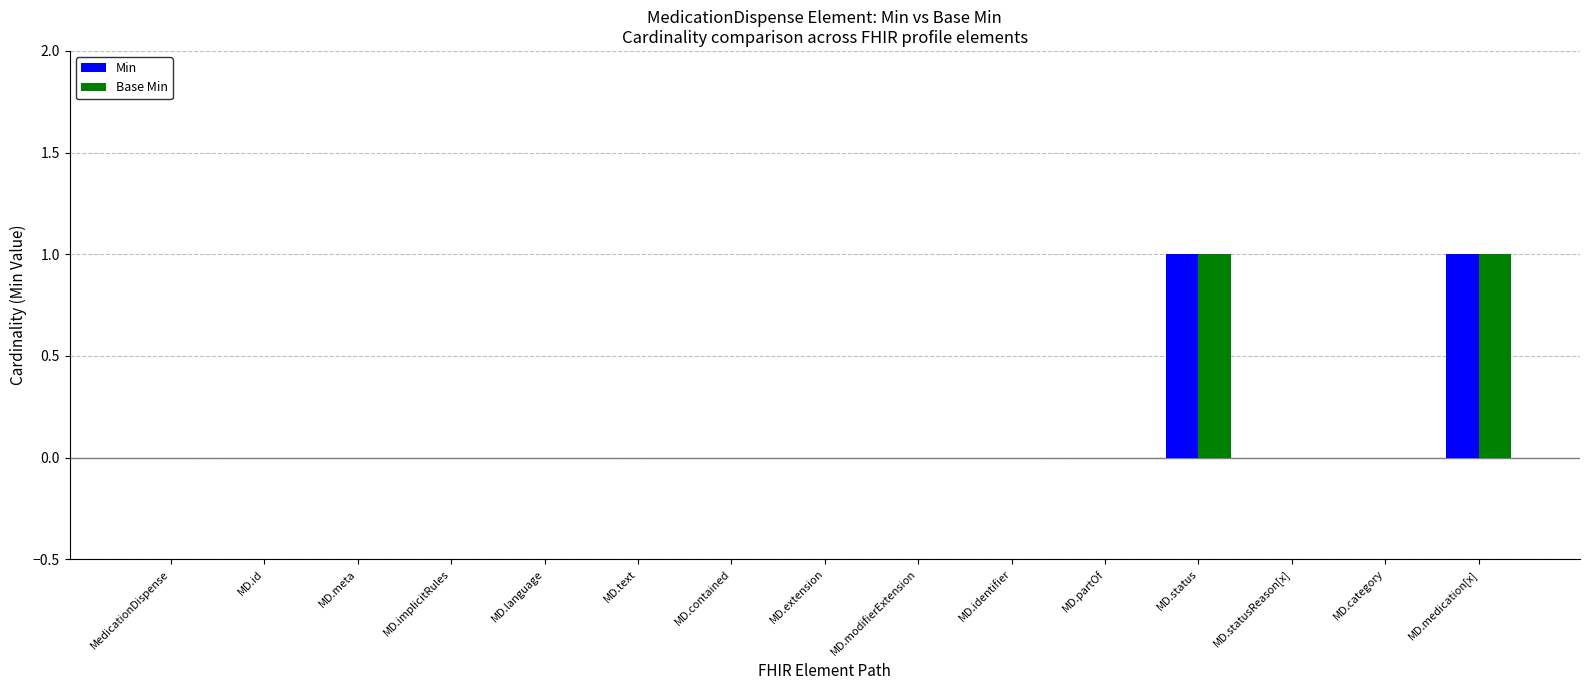

The Min series shows 0 at MD.statusReason[x]. True or false?

True